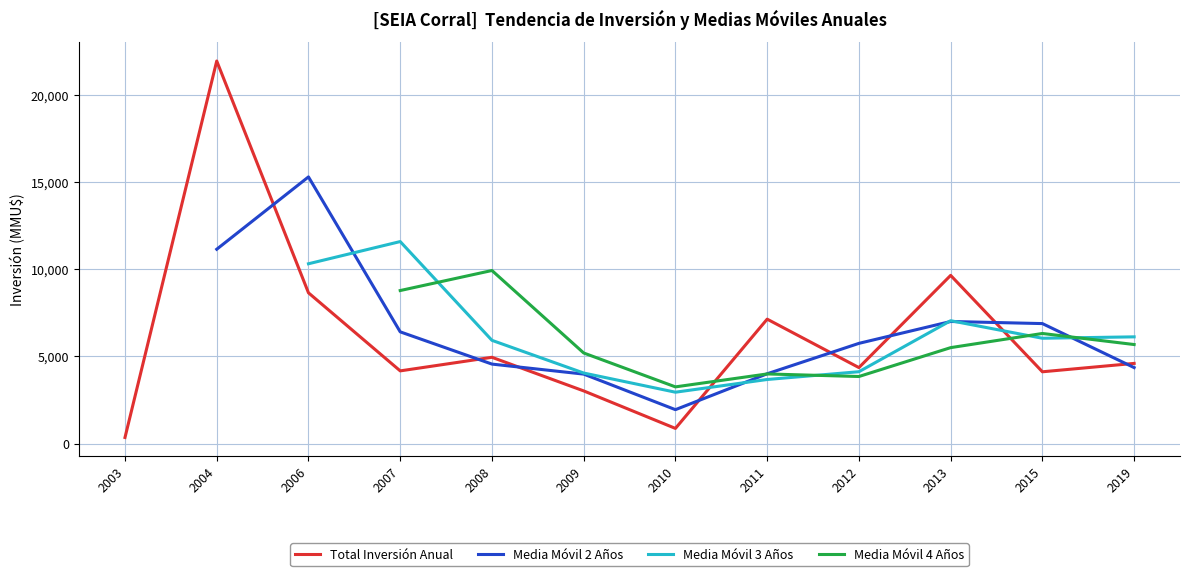

Between which two adjacent categories do Total Inversión Anual and Media Móvil 3 Años first intersect?

2010 and 2011